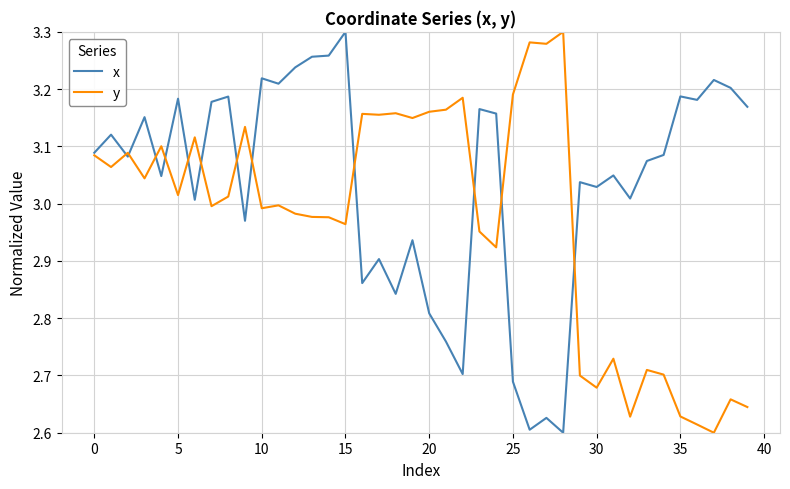

Which series has the largest total across all categories?

x